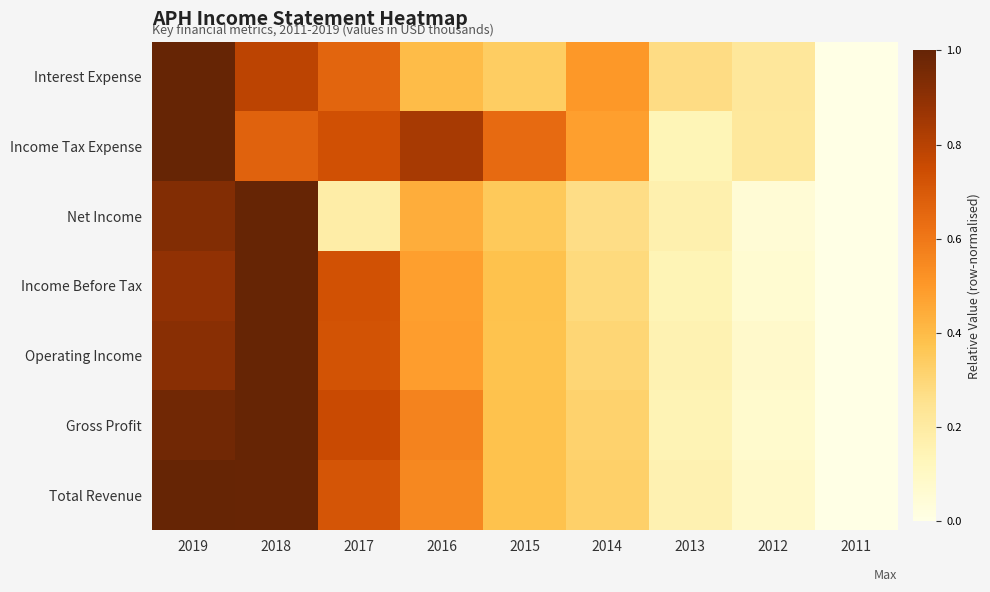

What is the total value across all series at 2019?

6.7